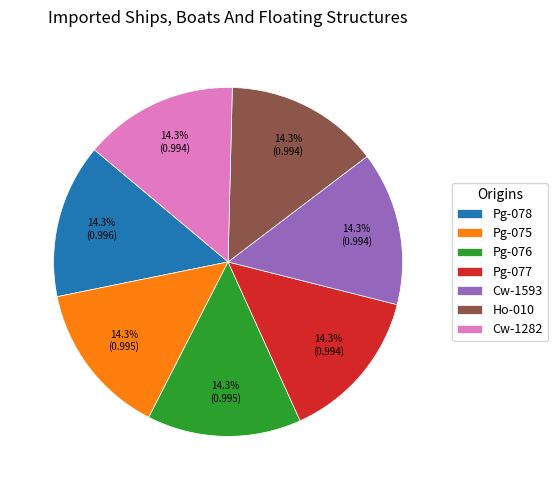

To the nearest percent, what is the average slice percentage?

14%